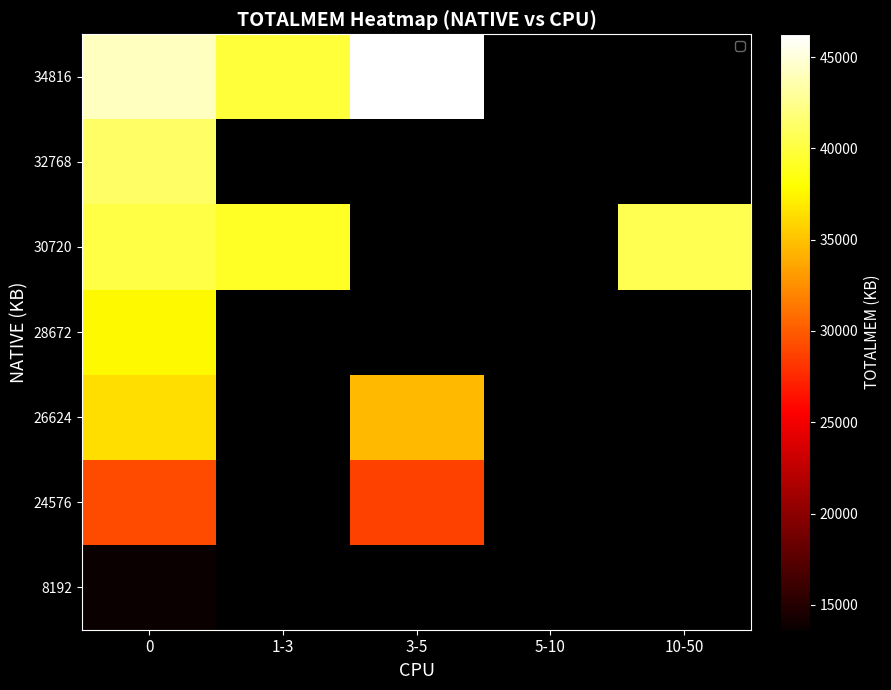

How many categories are shown in the chart?

5